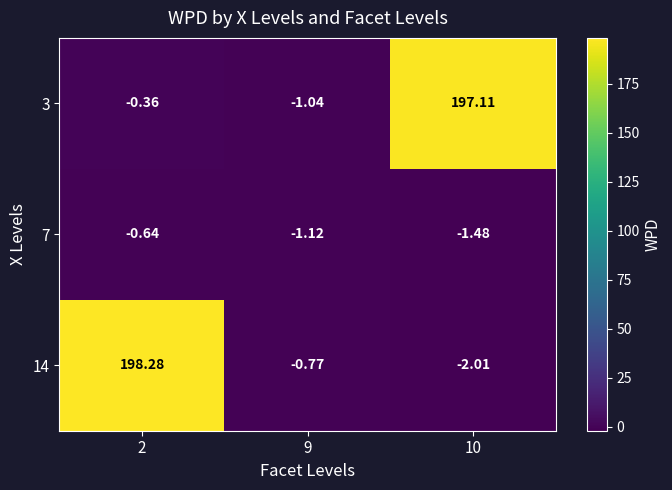

Which series has the largest total across all categories?

3